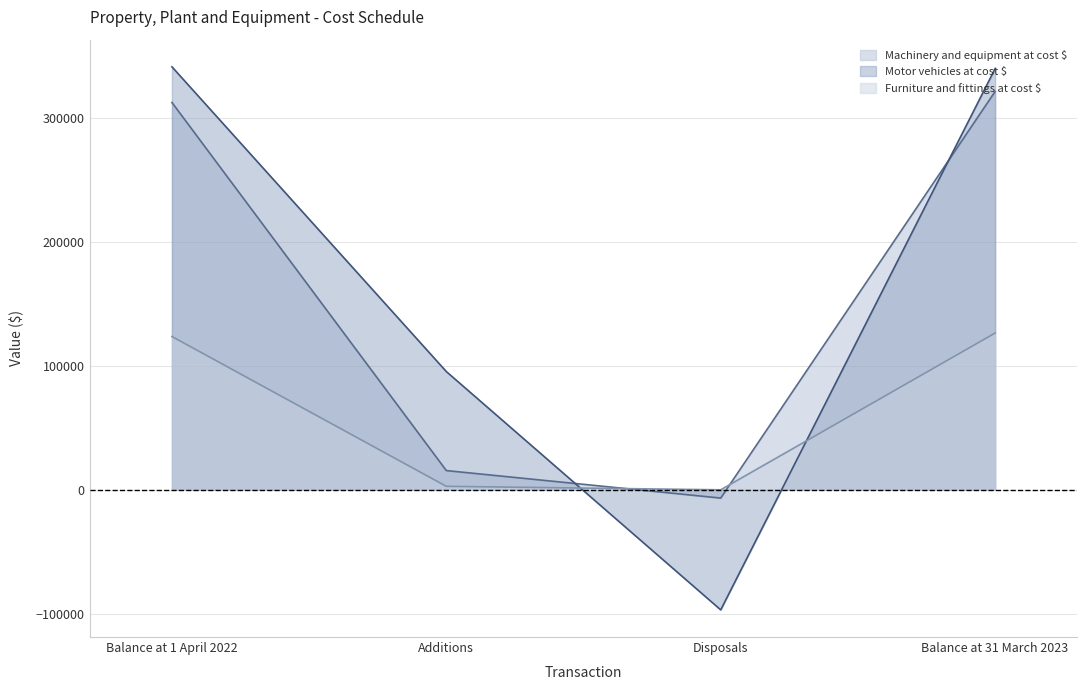

Which series ends up on top after the final intersection of Furniture and fittings at cost $ and Machinery and equipment at cost $?

Machinery and equipment at cost $